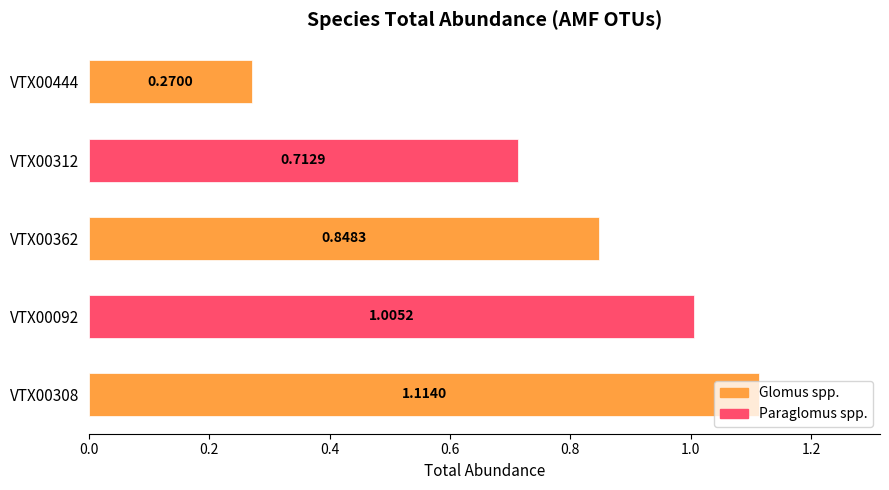

What is the sum of all values?

4.0